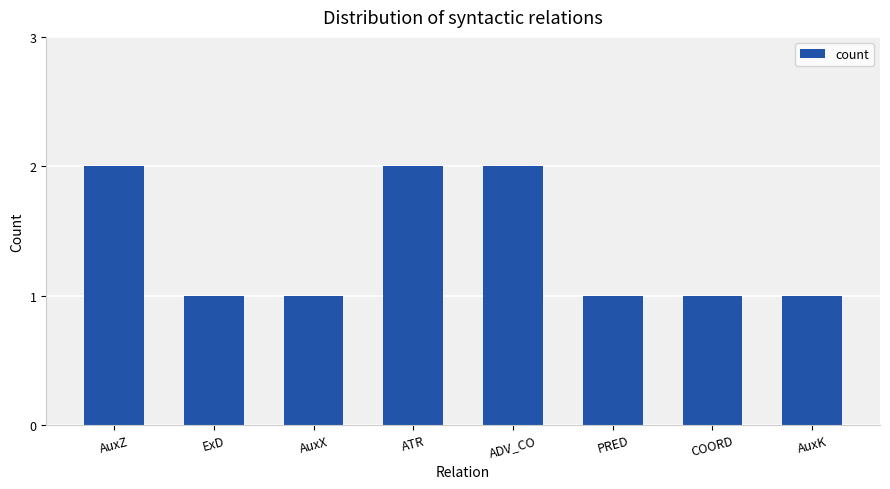

What is the label of the 7th bar from the left?

COORD